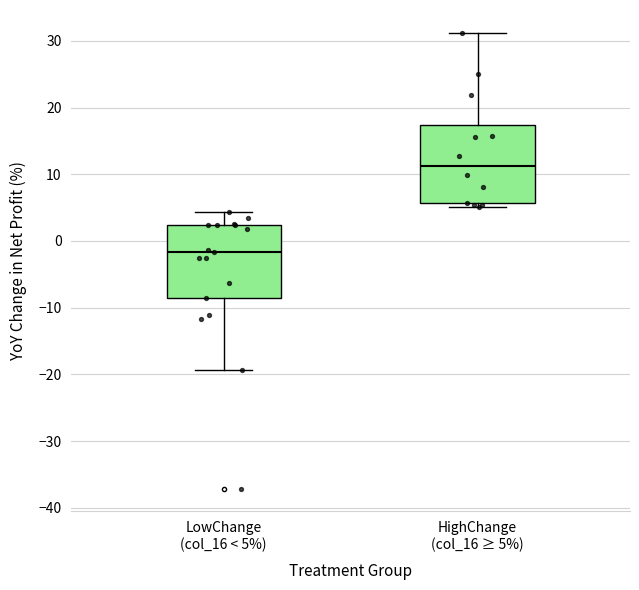

Where is the upper edge of the box for LowChange (col_16 < 5%) on the y-axis? The values are not printed on the chart, so give them approximately, as read against the axis.

2